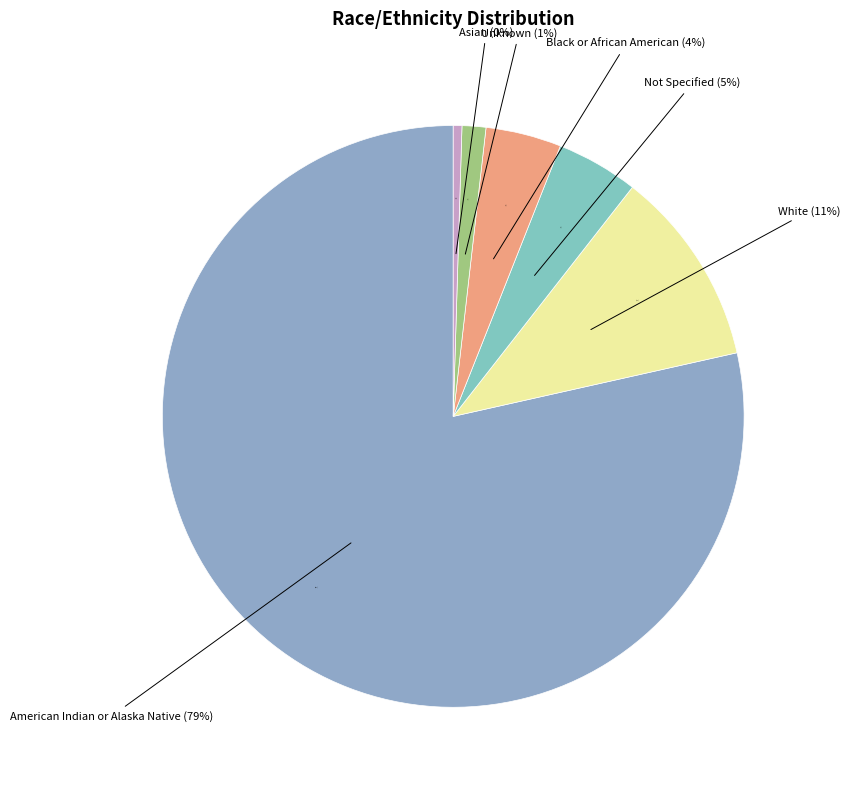

To the nearest percent, what portion does White represent?

11%